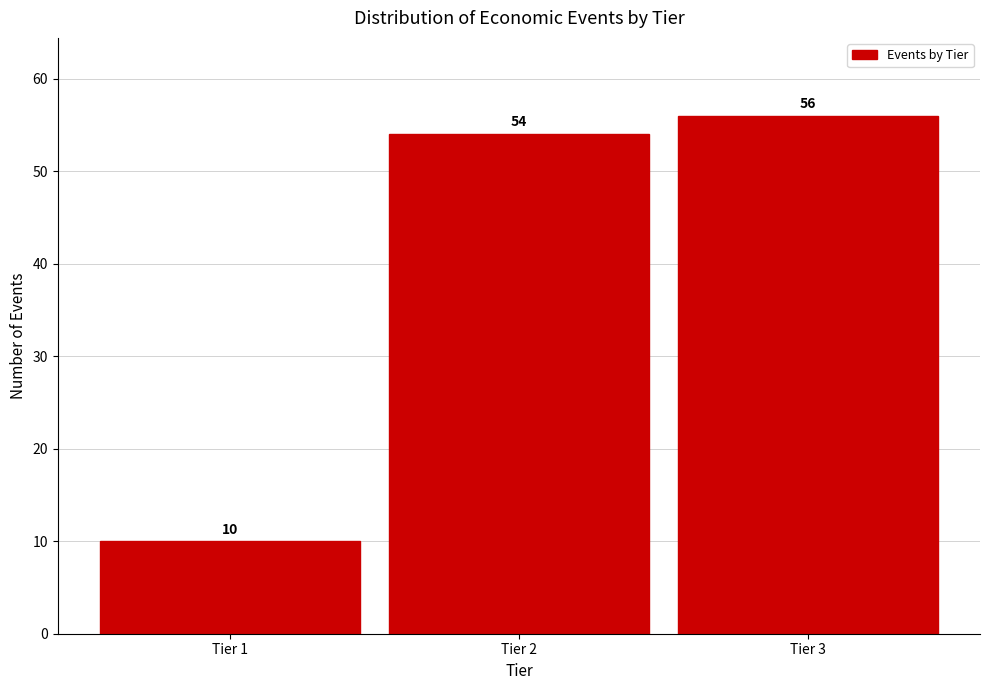

Reading left to right, list all the values displayed in this chart.

Tier 1=10	Tier 2=54	Tier 3=56